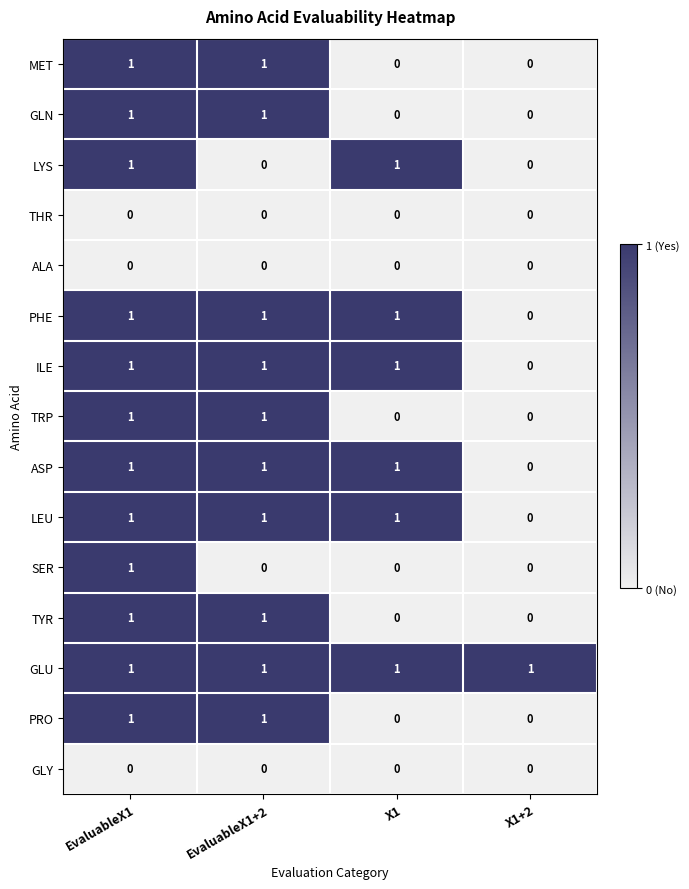

True or false: PRO has a value of 0 at EvaluableX1.

False